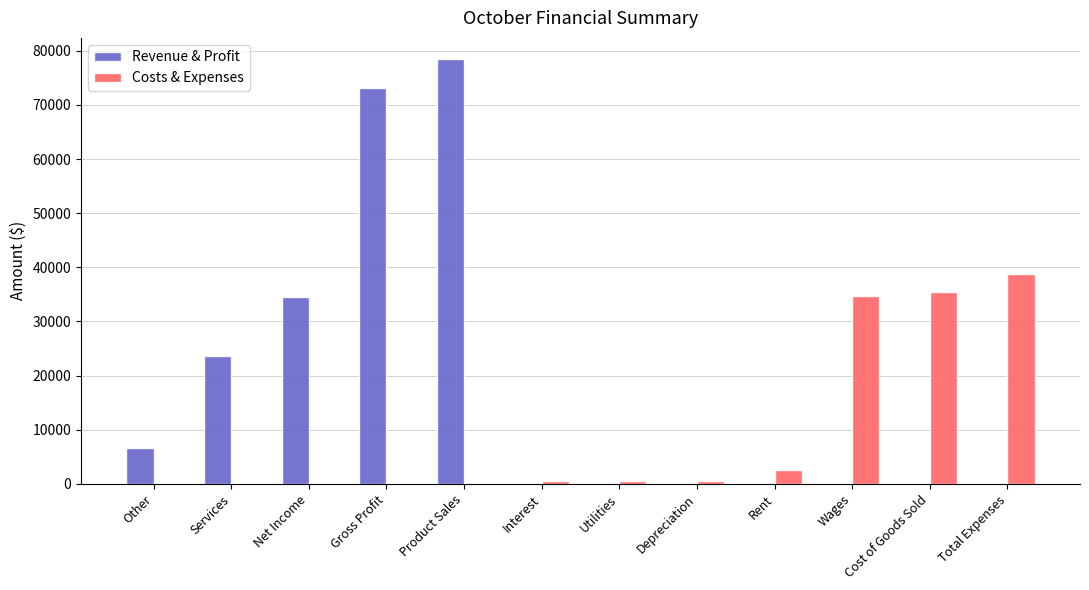

At which label does Costs & Expenses reach its peak?

Total Expenses